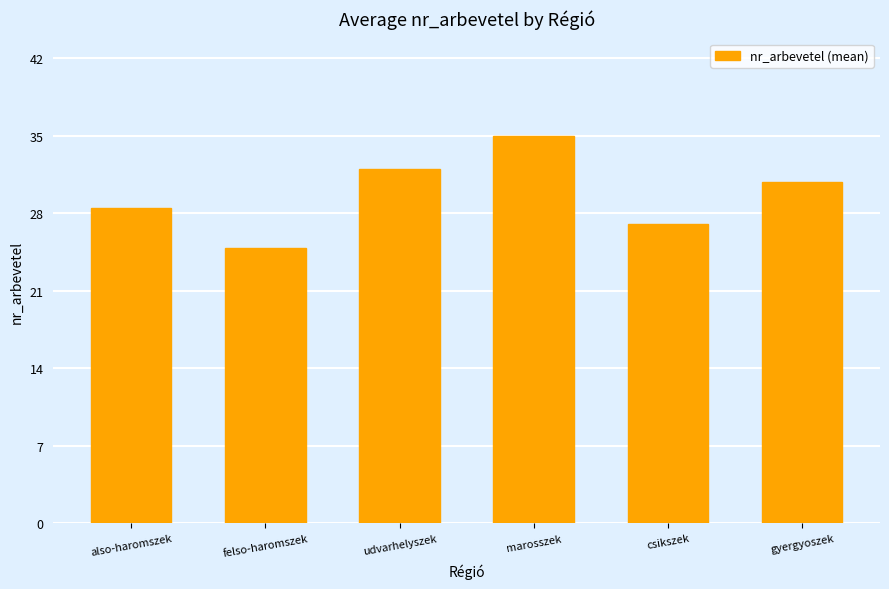

The chart shows a value of 41.0 at gyergyoszek. True or false?

False